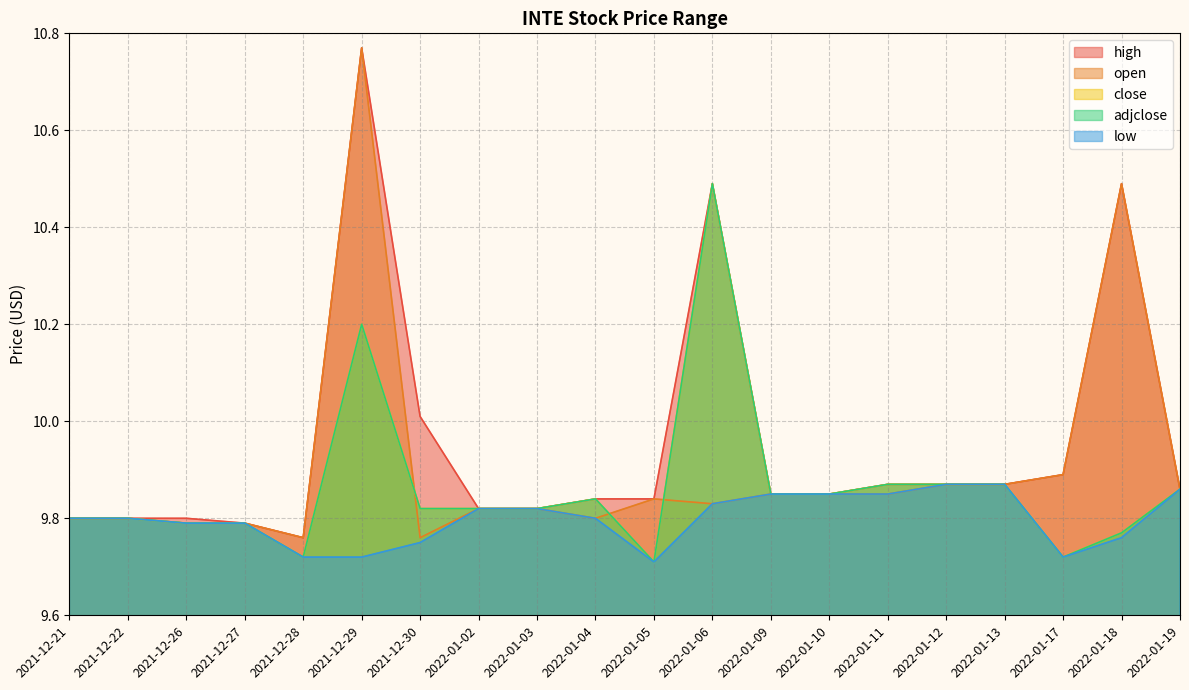

What is the label of the 20th point from the left?

2022-01-19